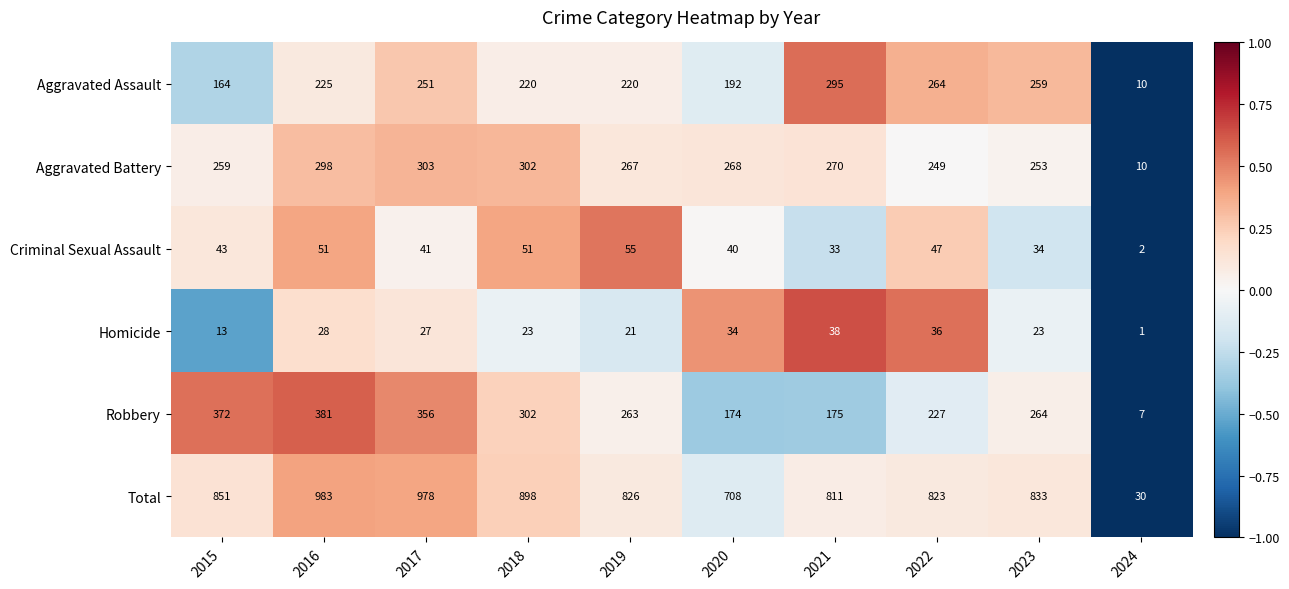

What is the average value of the Criminal Sexual Assault series?

40